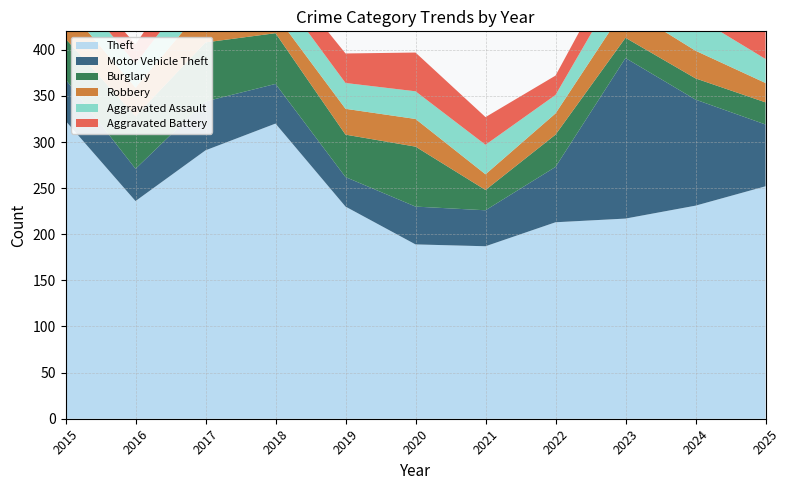

Reading left to right, what are all the values shown in this chart?

Theft: 2015=323	2016=236	2017=291	2018=320	2019=230	2020=189	2021=187	2022=213	2023=217	2024=231	2025=252
Motor Vehicle Theft: 2015=45	2016=35	2017=53	2018=43	2019=32	2020=41	2021=39	2022=60	2023=174	2024=115	2025=67
Burglary: 2015=44	2016=57	2017=64	2018=55	2019=46	2020=65	2021=22	2022=35	2023=22	2024=23	2025=24
Robbery: 2015=36	2016=31	2017=41	2018=20	2019=28	2020=30	2021=17	2022=23	2023=33	2024=30	2025=21
Aggravated Assault: 2015=28	2016=26	2017=34	2018=29	2019=28	2020=30	2021=32	2022=20	2023=36	2024=37	2025=26
Aggravated Battery: 2015=17	2016=21	2017=34	2018=23	2019=32	2020=42	2021=30	2022=21	2023=30	2024=31	2025=29